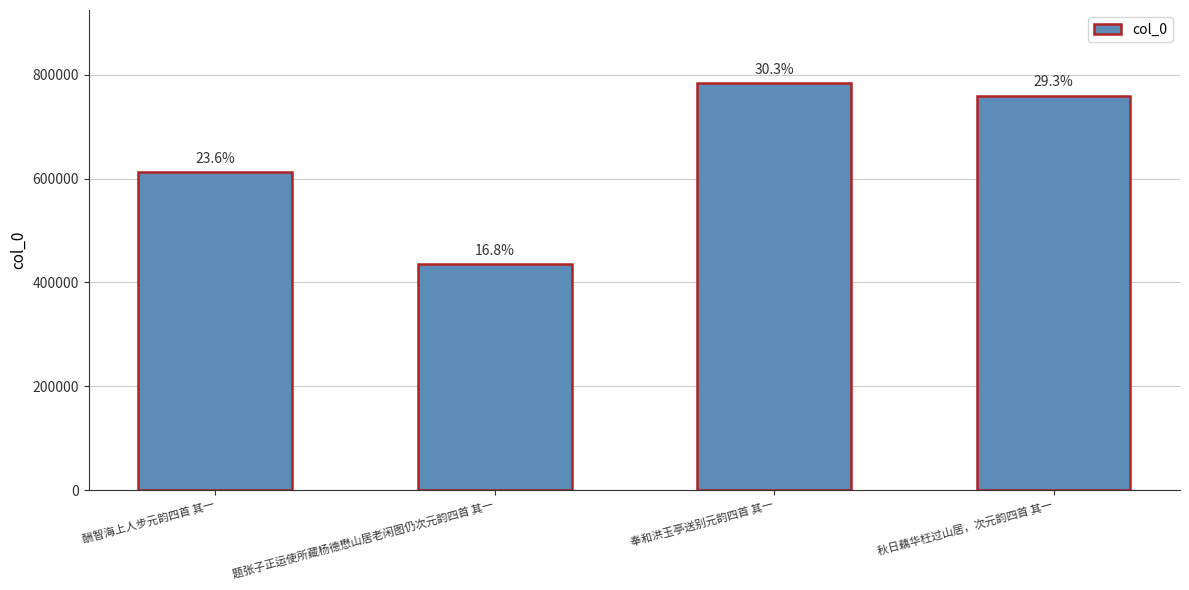

The value at 秋日藕华枉过山居，次元韵四首 其一 is 759877. True or false?

True